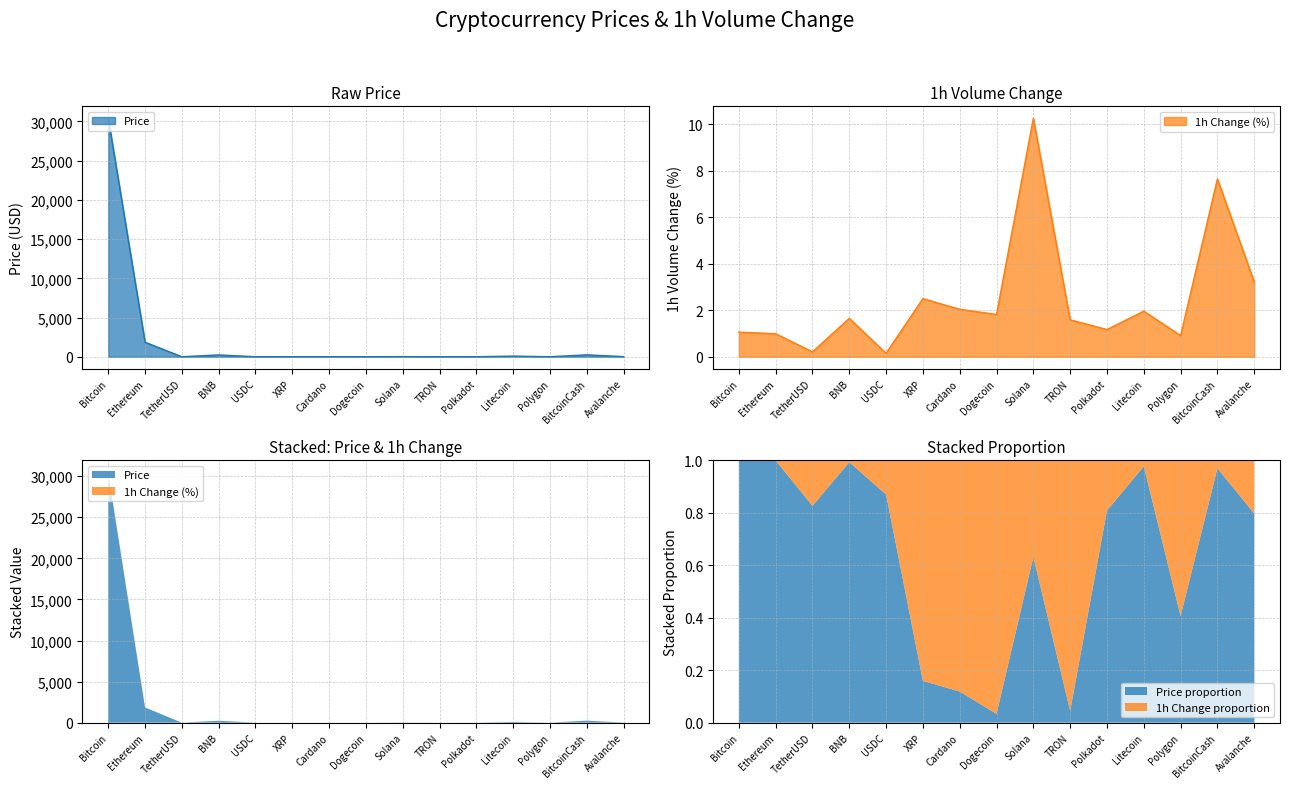

At which category is the sum across all series the highest?

Bitcoin